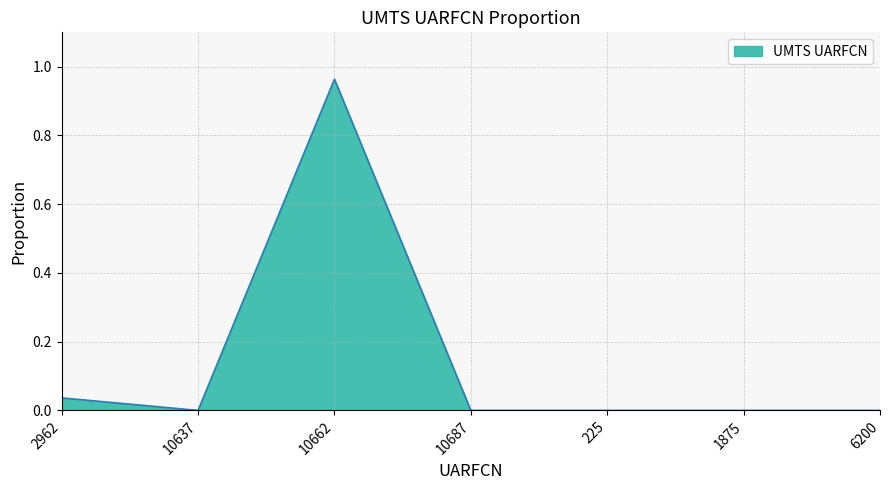

Which label corresponds to the largest value in the chart?

10662